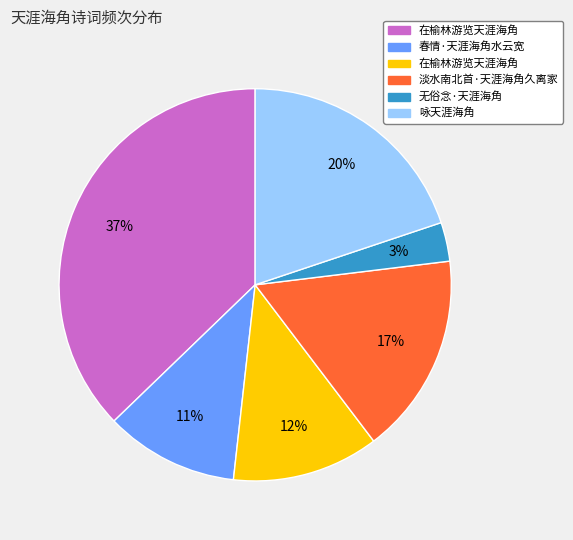

To the nearest percent, what is the difference between the largest and smallest slice percentages?

34%